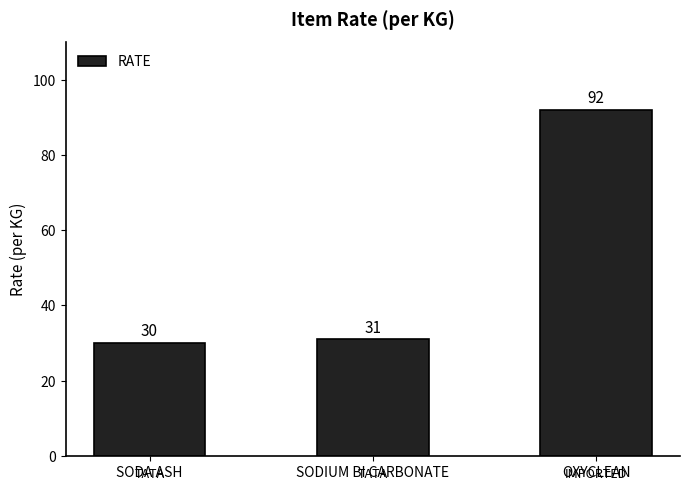

What is the difference between the maximum and second lowest values?

61